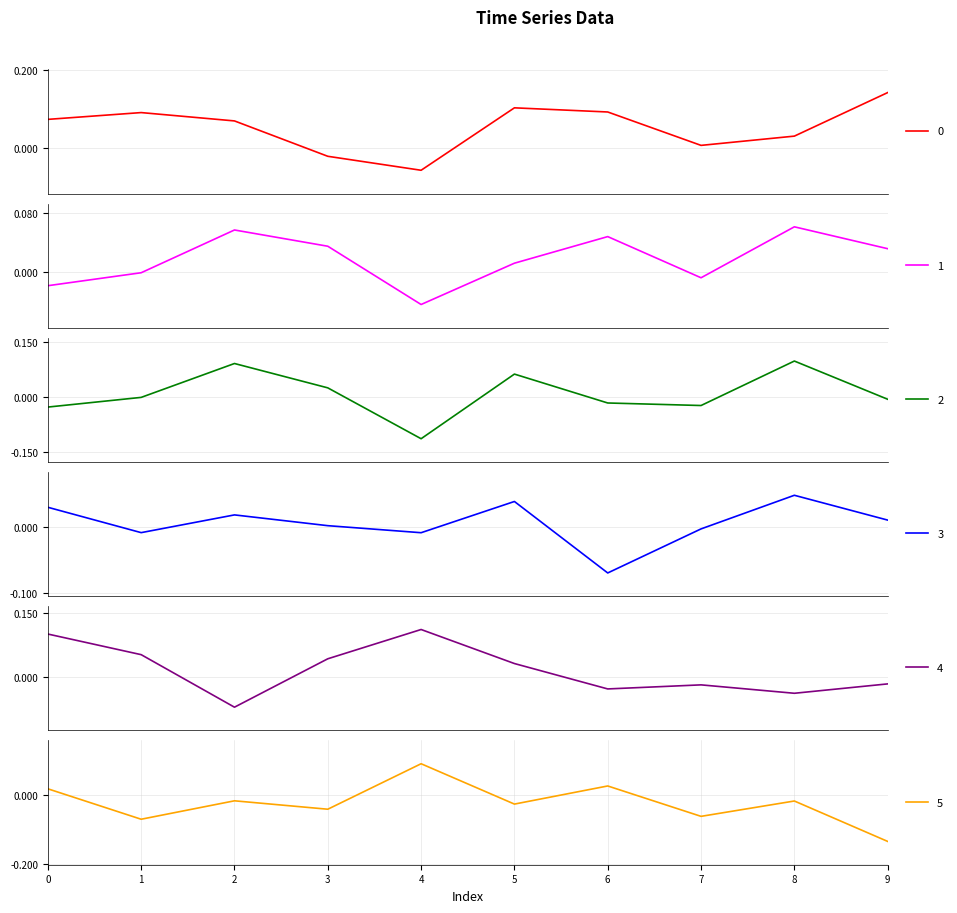

Where is the first local maximum for 3?

2